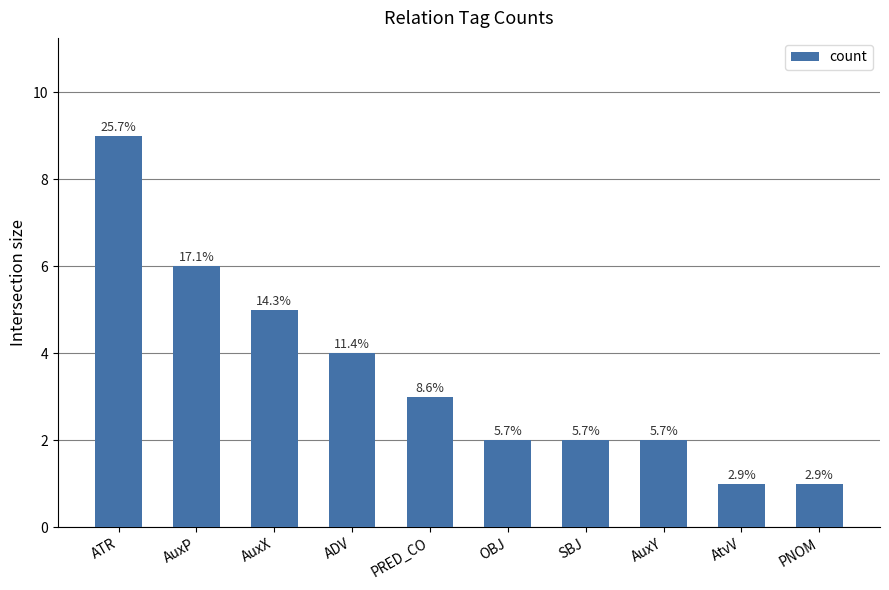

Rank the categories by value from highest to lowest.

ATR, AuxP, AuxX, ADV, PRED_CO, OBJ, SBJ, AuxY, AtvV, PNOM